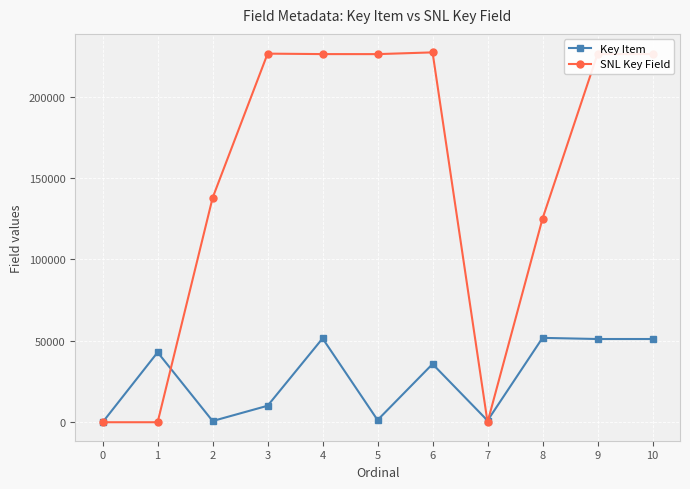

What is the maximum value shown in the chart?

227201